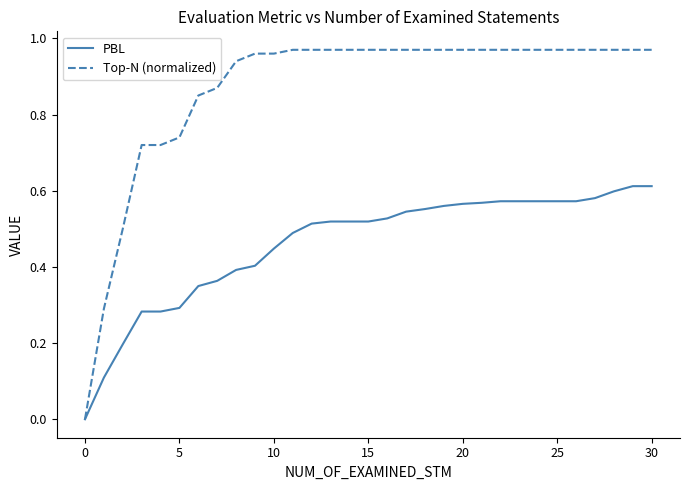

Which series has the largest total across all categories?

Top-N (normalized)